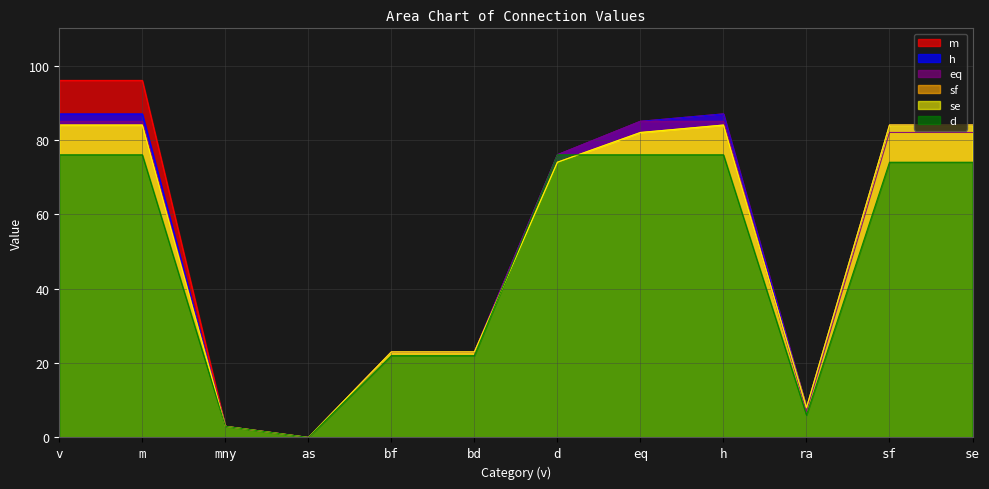

Which has a higher value, v or se?

v